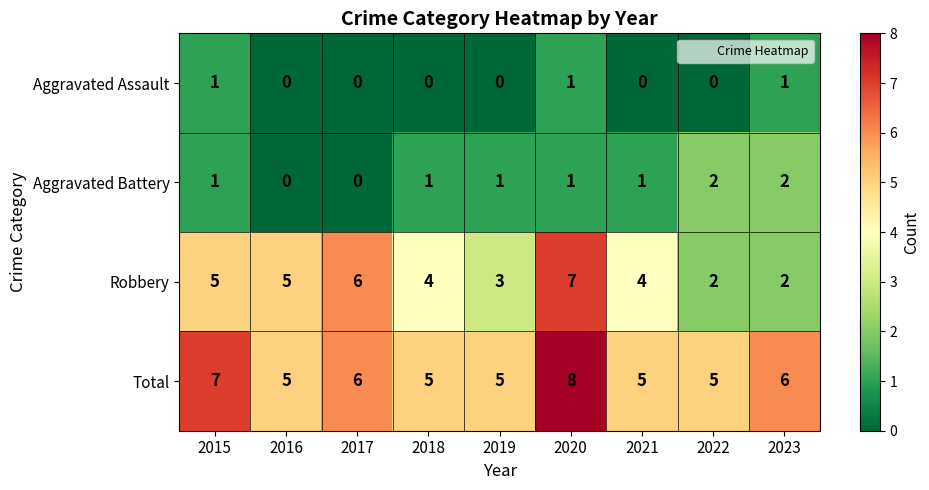

At which label does Robbery reach its peak?

2020